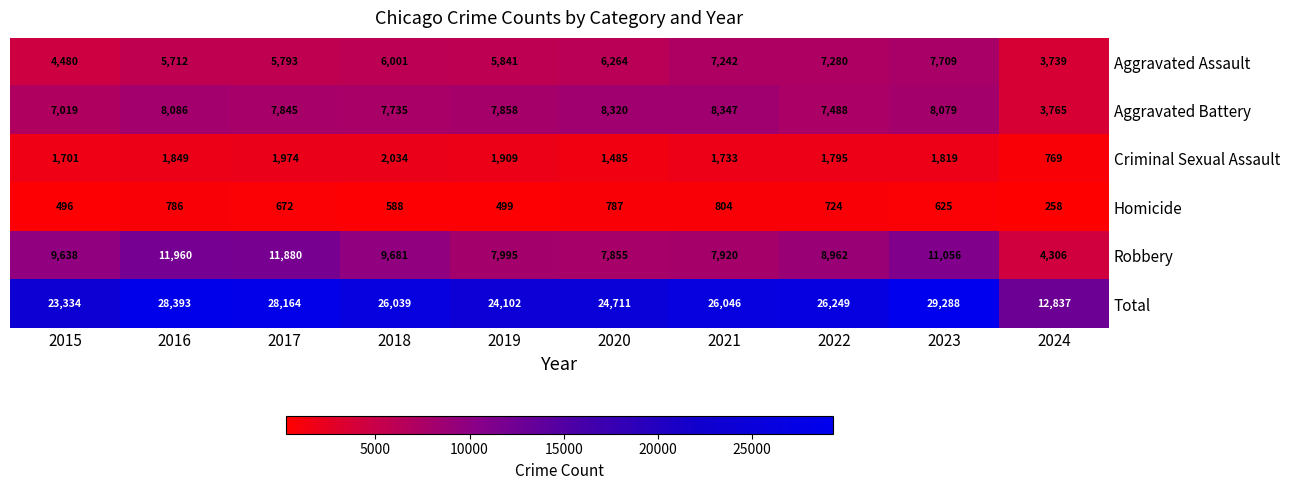

What is the difference between the second highest and minimum values in the Aggravated Battery series?

4555